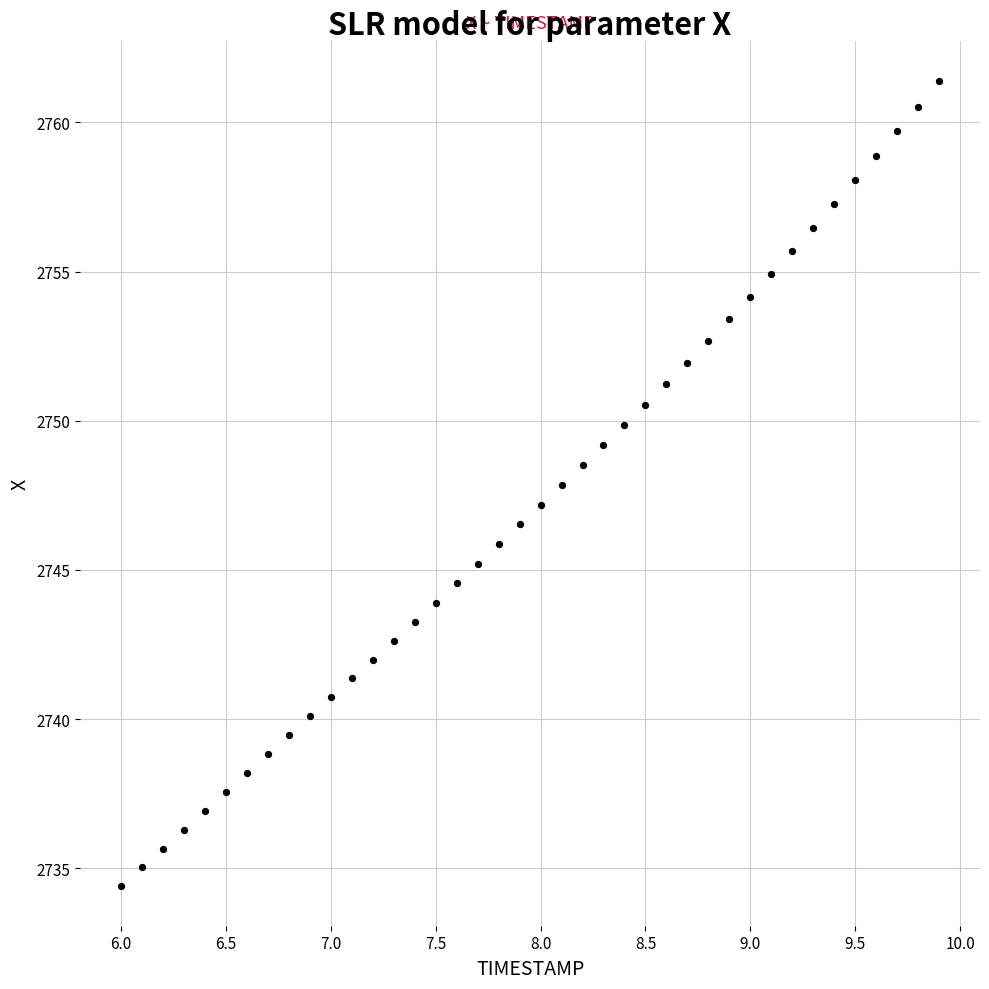

What is the range of X values (max minus min)?

3.9